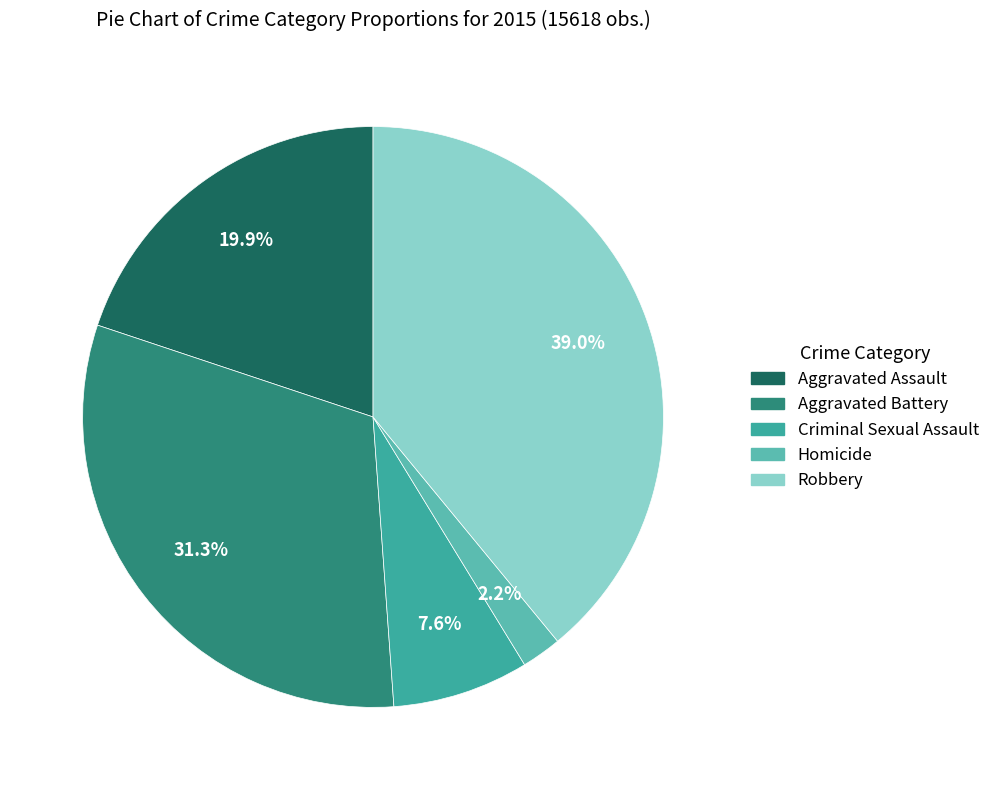

The Homicide slice represents 2% of the pie. True or false?

True